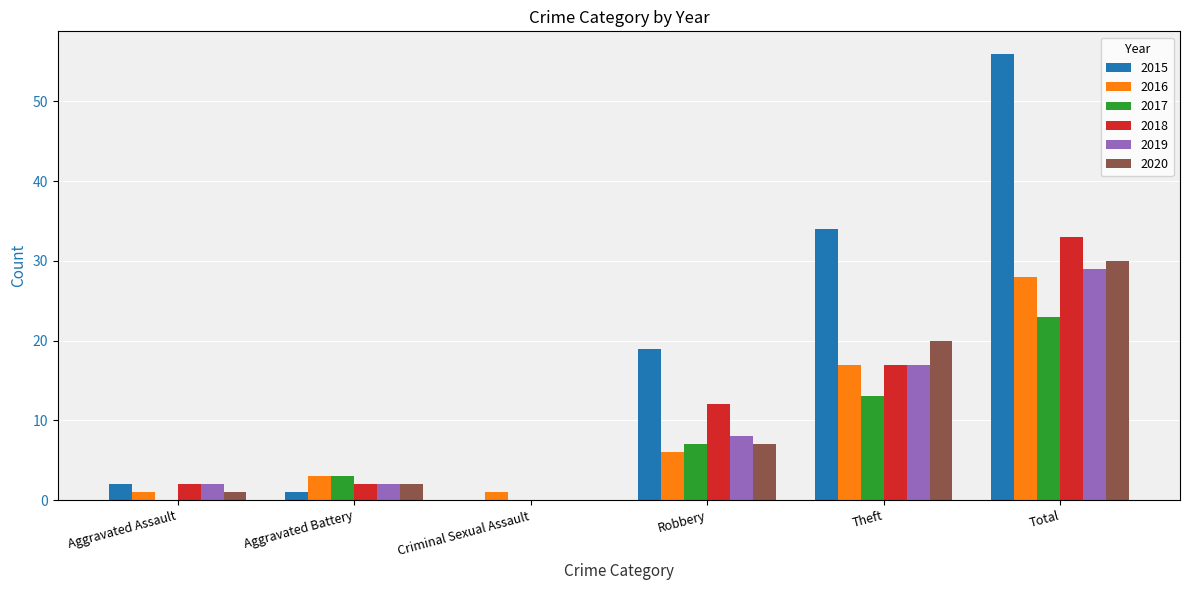

What is the total value across all series at Aggravated Battery?

13